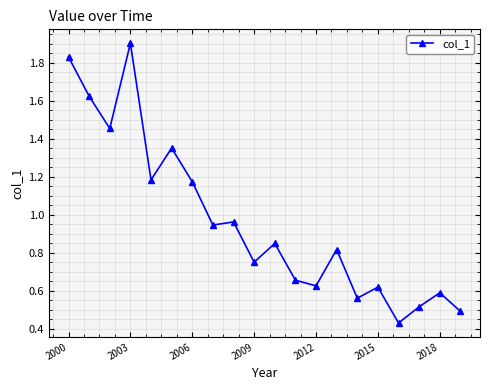

Count the number of data series in this chart.

1